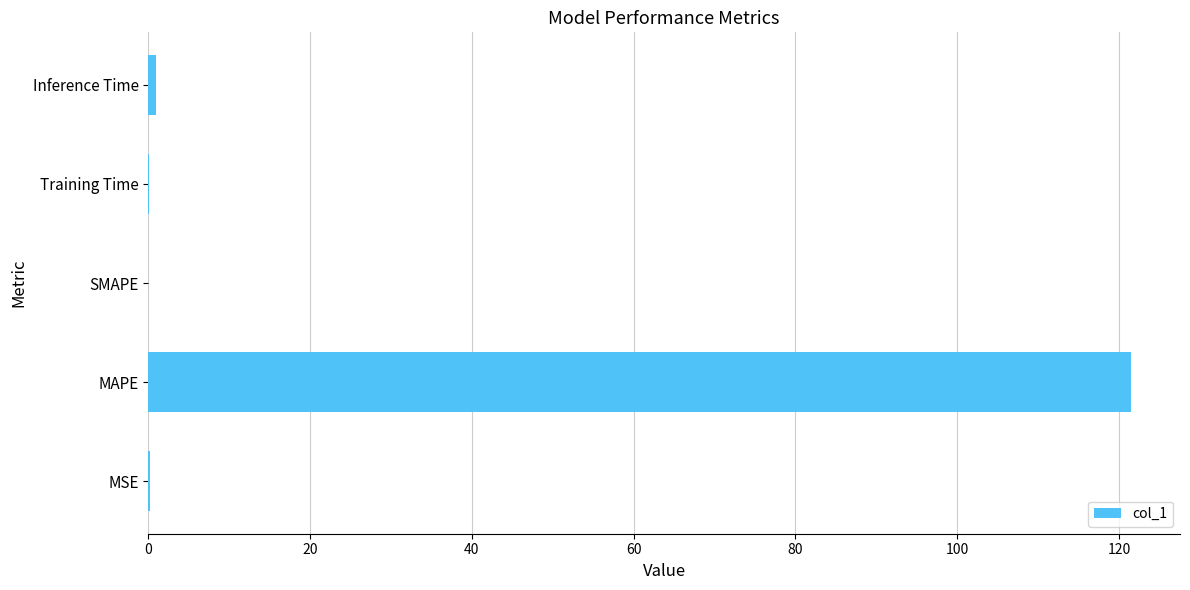

What is the sum of all values?

122.6